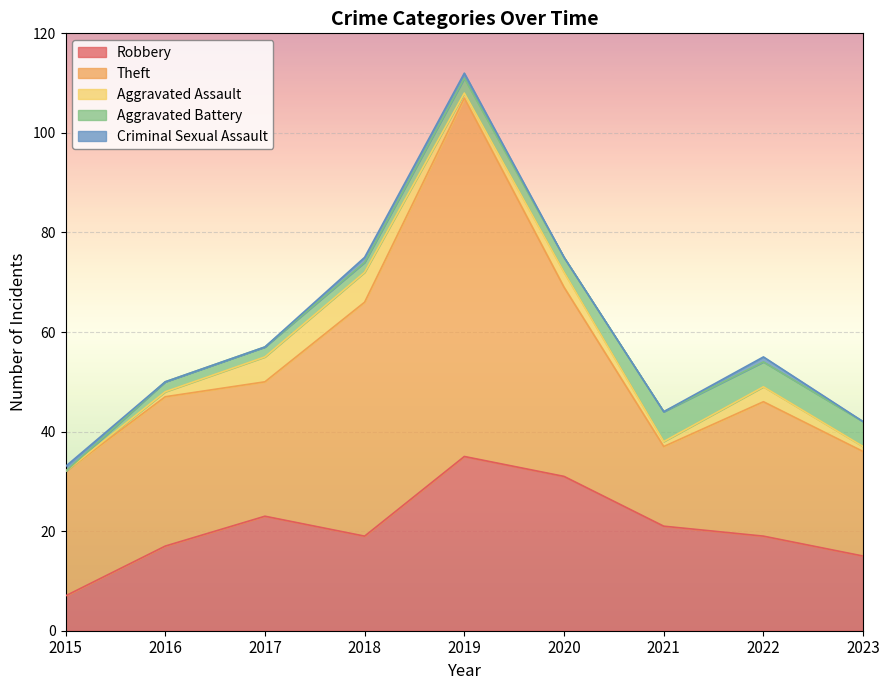

Between 2015 and 2016, which series saw the biggest shift?

Robbery